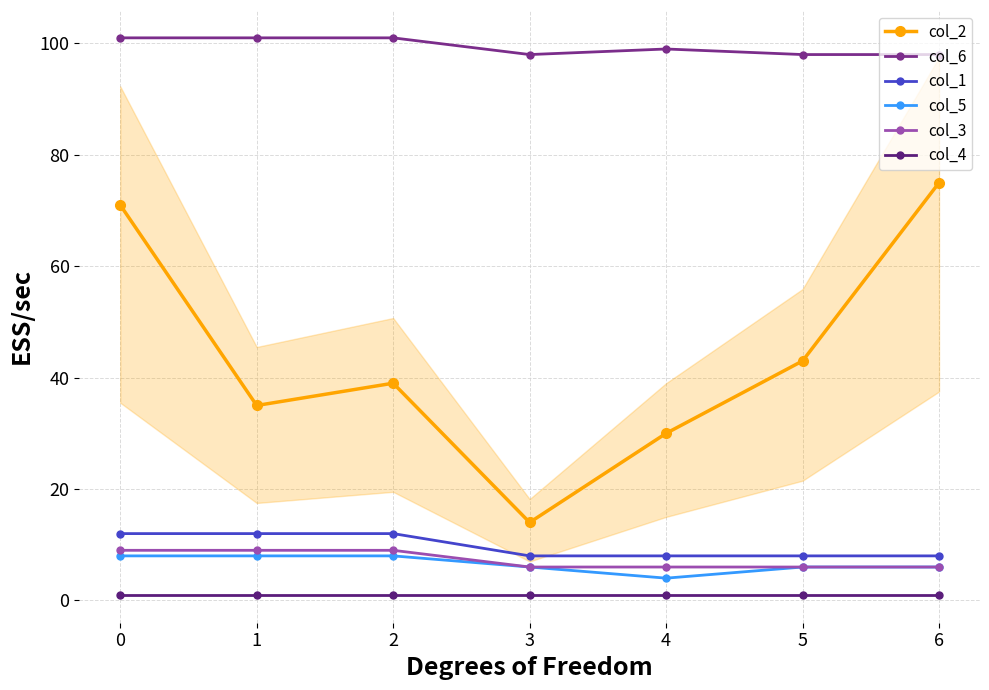

The col_5 series shows 2 at 2. True or false?

False